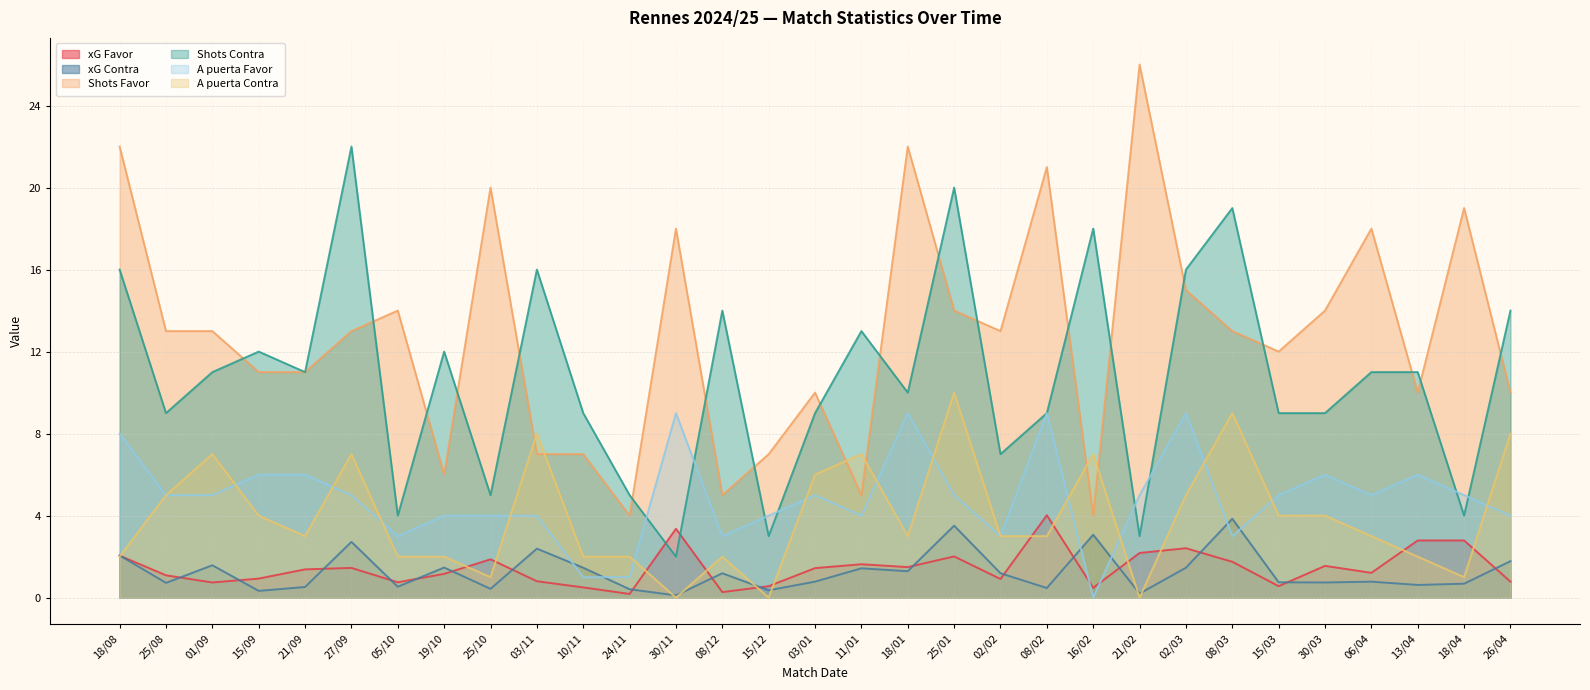

List the labels in order of xG Favor value, largest first.

08/02, 30/11, 13/04, 18/04, 02/03, 21/02, 18/08, 25/01, 25/10, 08/03, 11/01, 30/03, 18/01, 27/09, 03/01, 21/09, 06/04, 19/10, 25/08, 15/09, 02/02, 03/11, 26/04, 05/10, 01/09, 15/12, 15/03, 10/11, 16/02, 08/12, 24/11